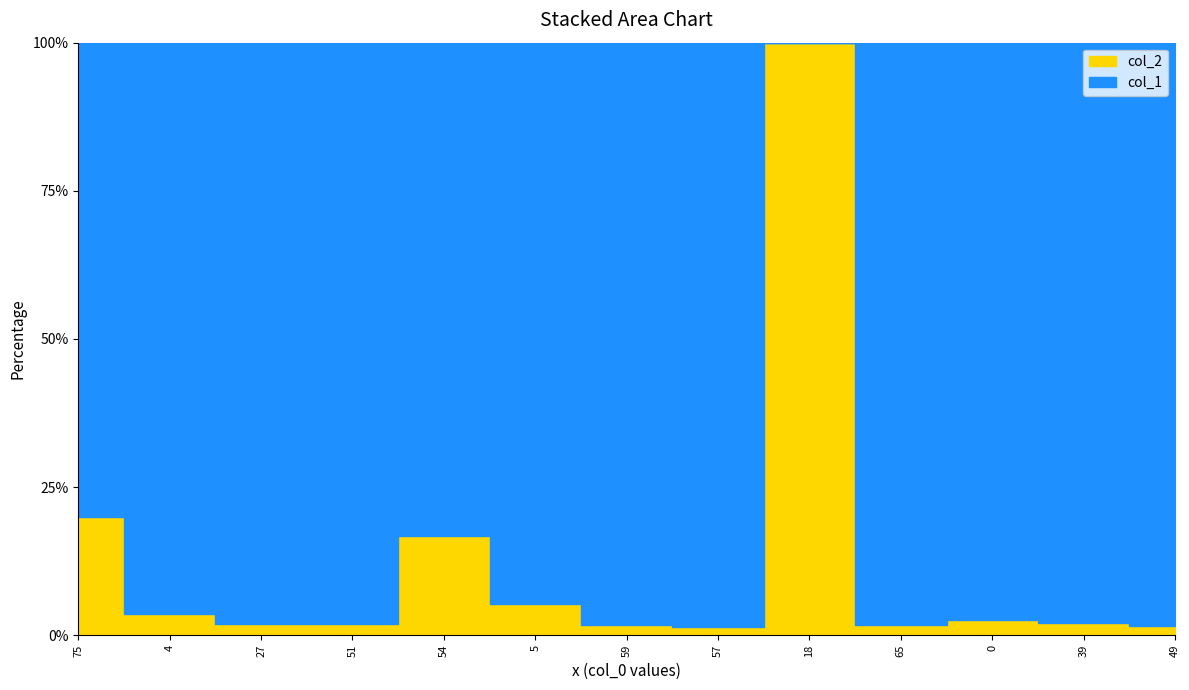

What is the sum of all col_1 values?

503